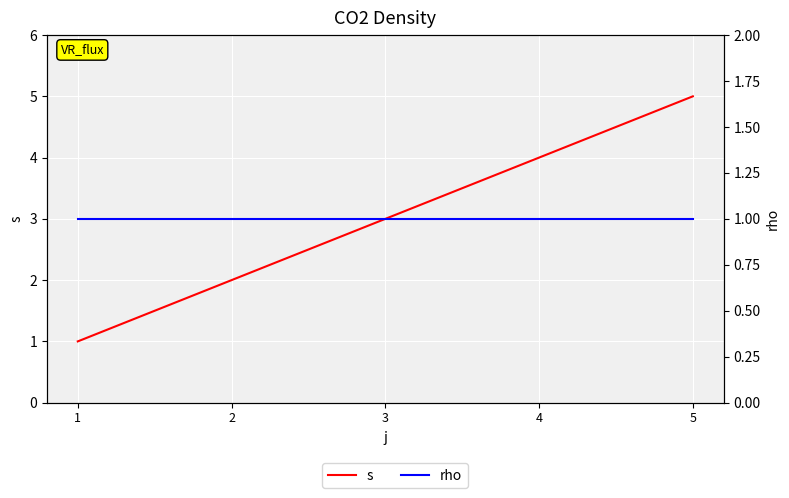

Which series changed the most between 4 and 5?

s